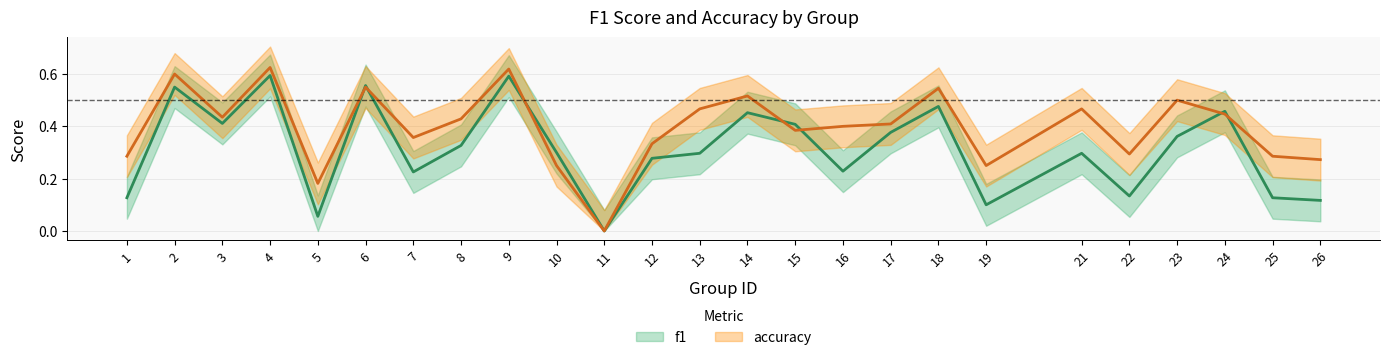

How many lines are shown in the chart?

2